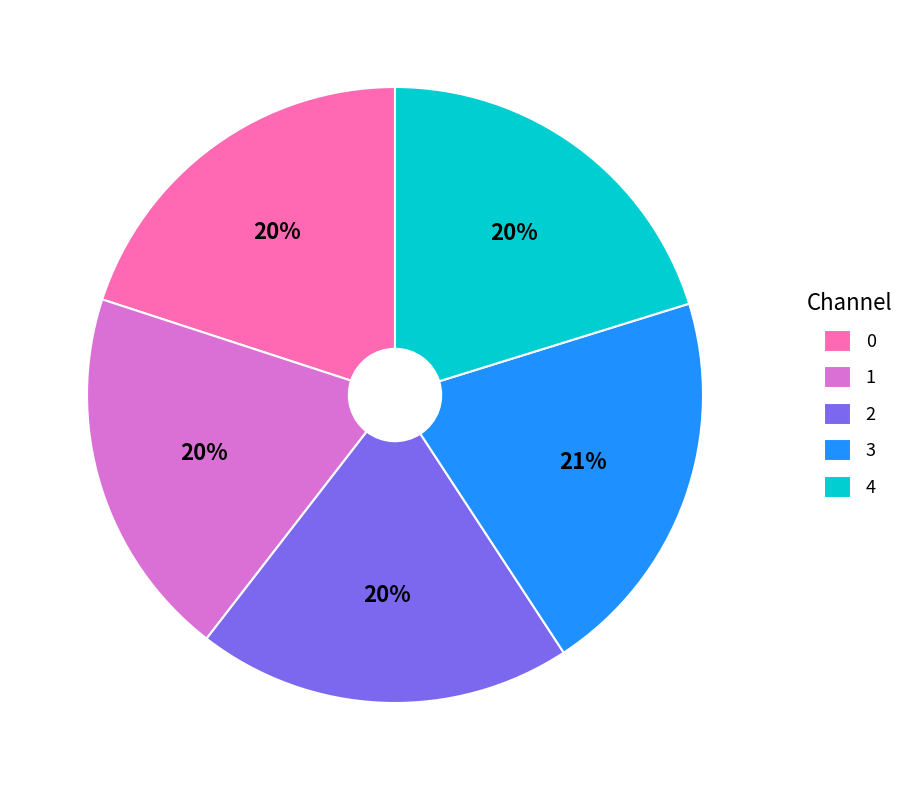

Does 1 represent more than half of the total?

No